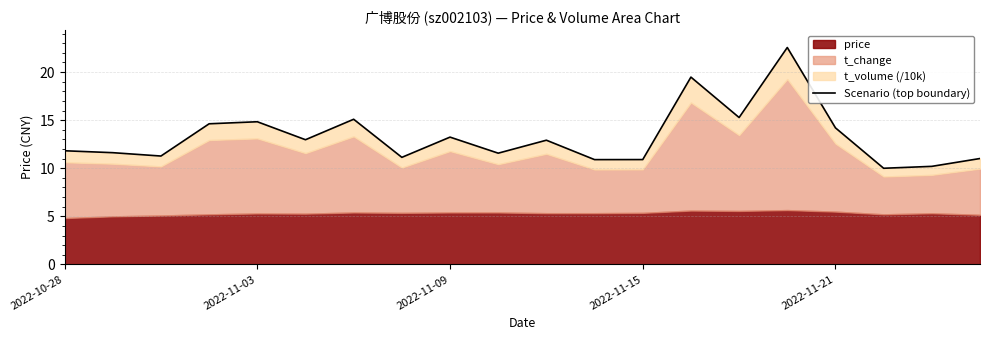

How many values exceed 12?

10